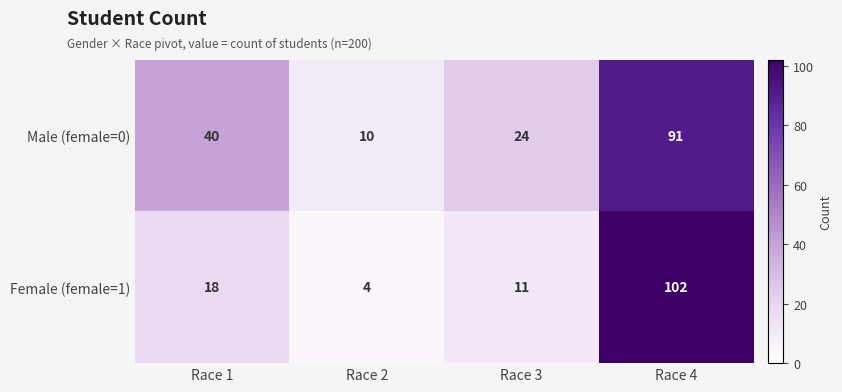

Reading left to right, list all the values displayed in this chart.

Male (female=0): 40	10	24	91
Female (female=1): 18	4	11	102